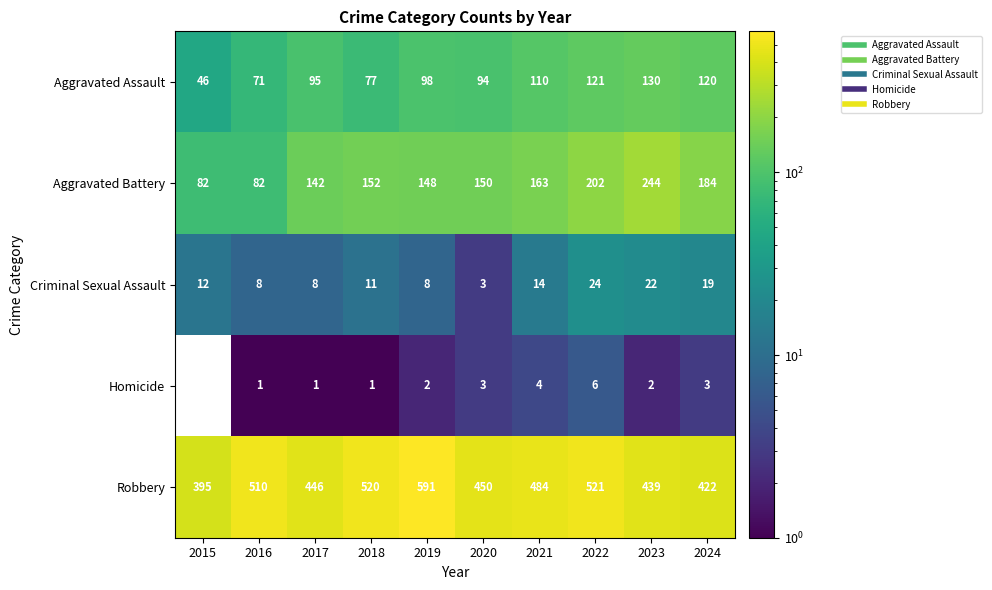

The value of Aggravated Assault at 2023 is 201. True or false?

False